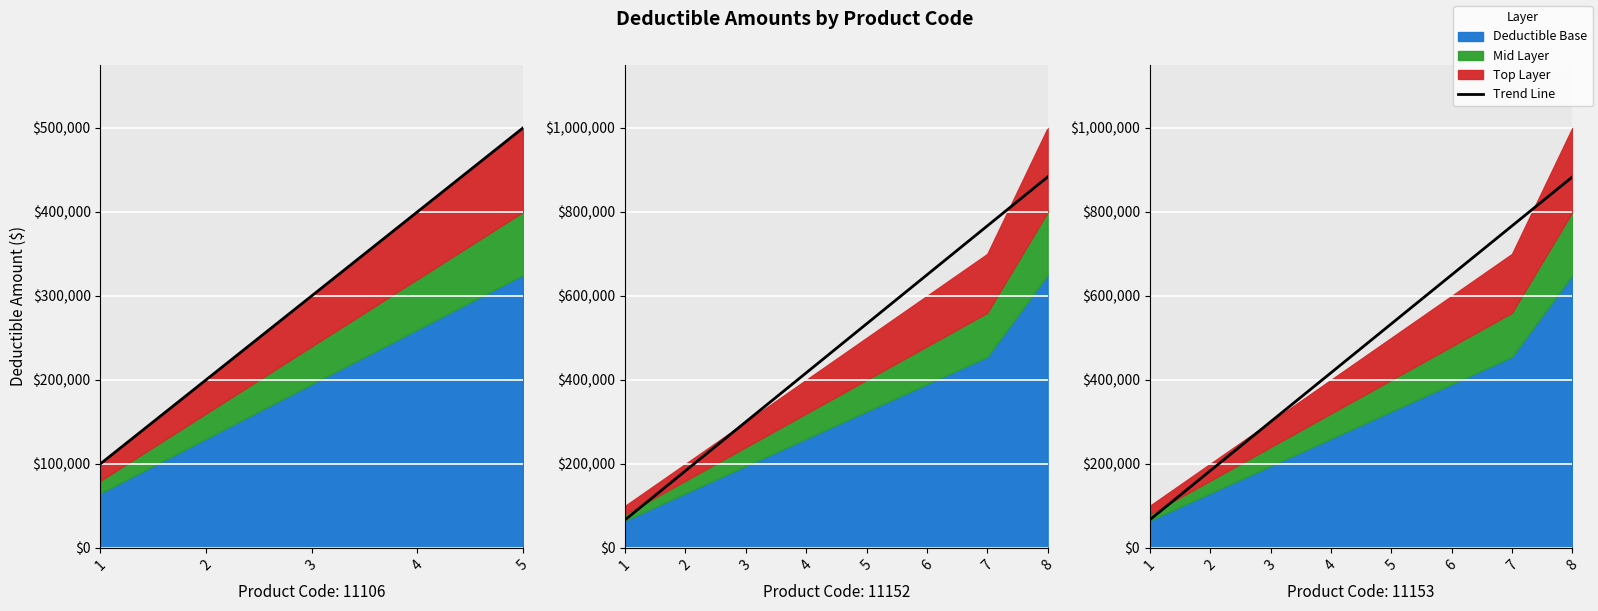

What is the greatest value displayed?

883333.3